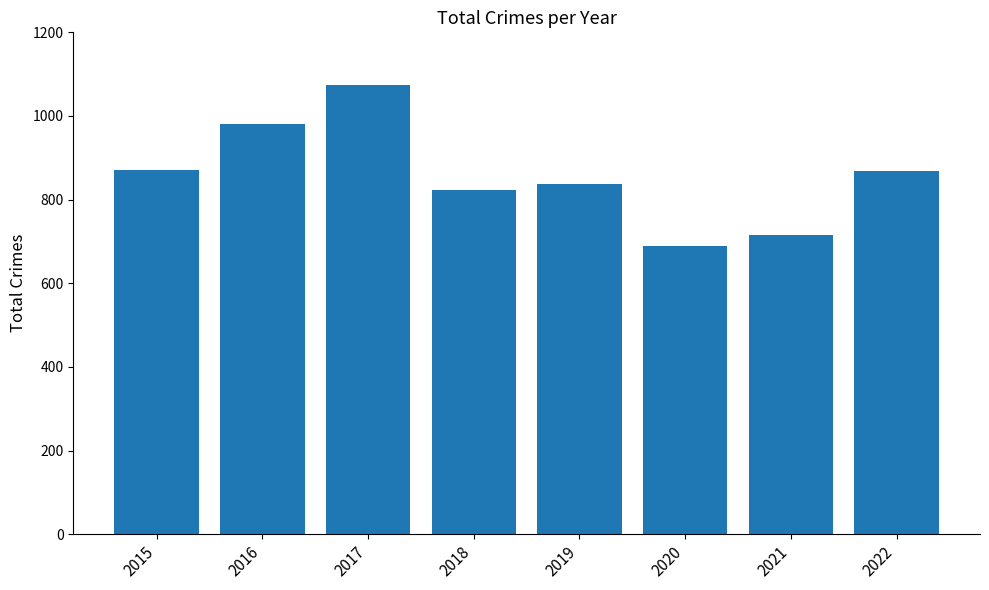

The chart shows a value of 148 at 2020. True or false?

False